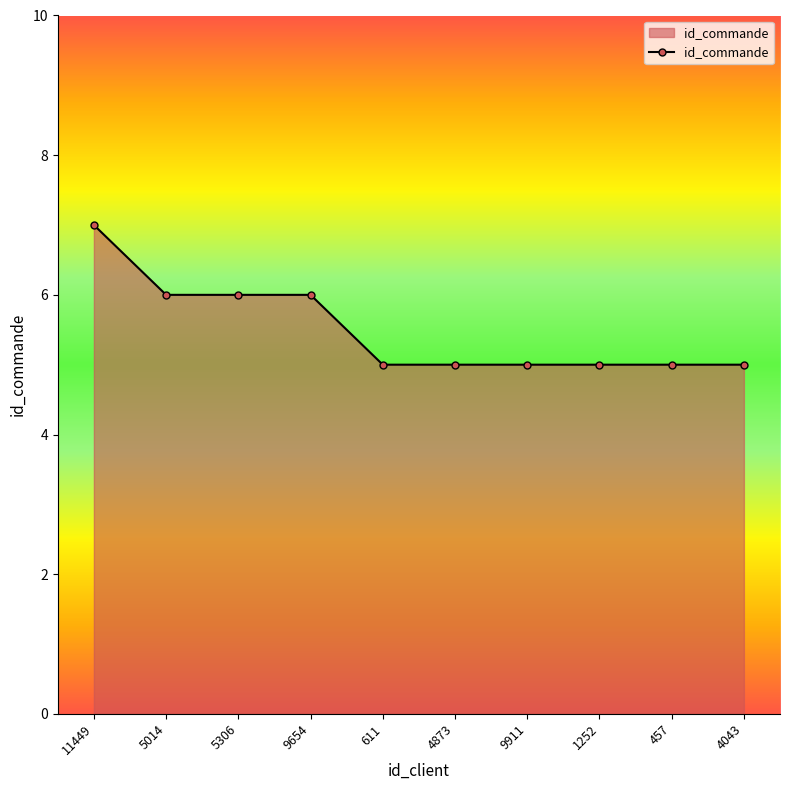

What is the difference between the maximum and minimum values?

2